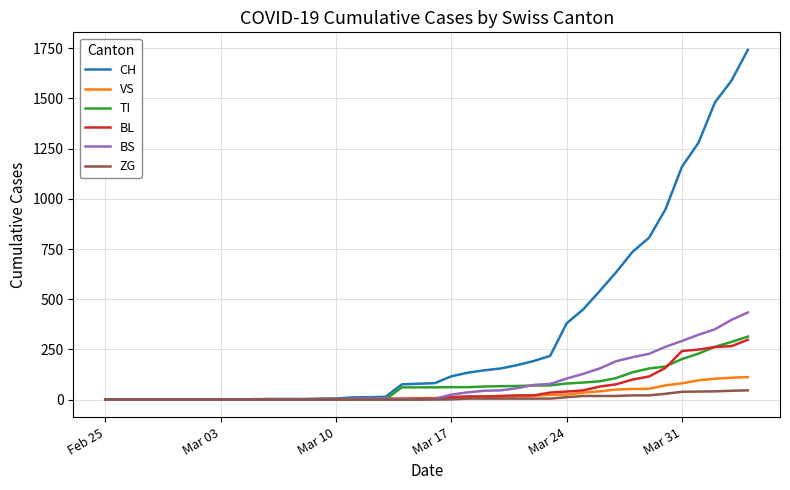

What is the greatest value displayed?

1742